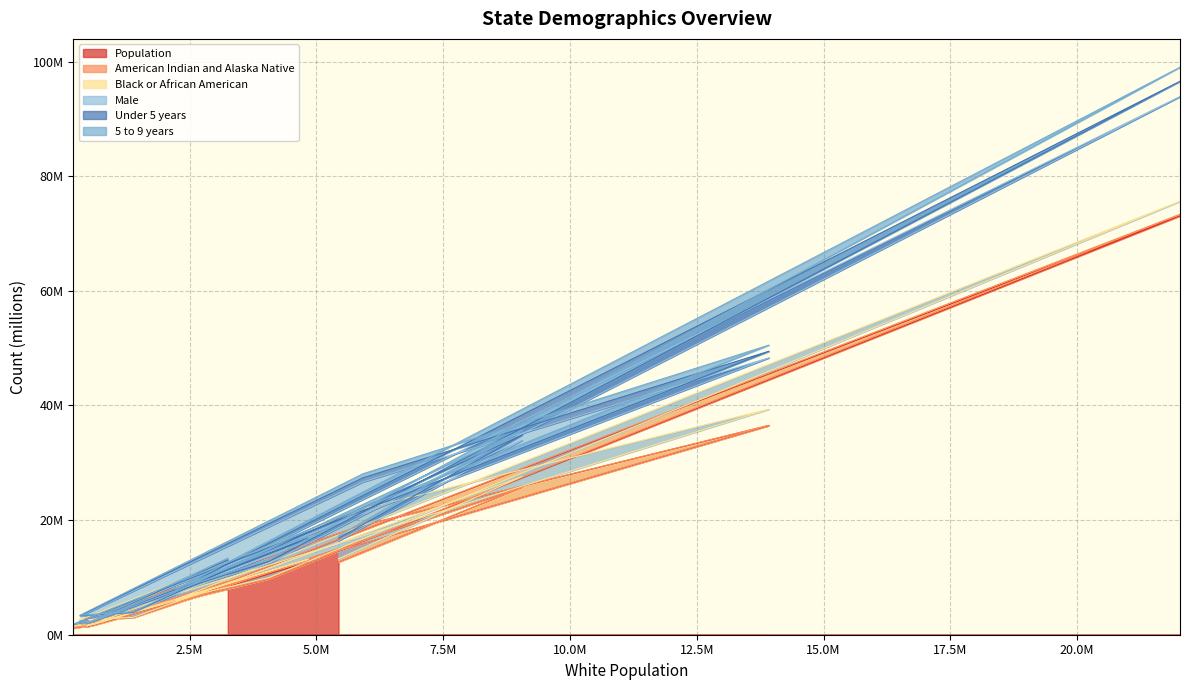

What is the value of the Male point at the 9th from the left?

1.2